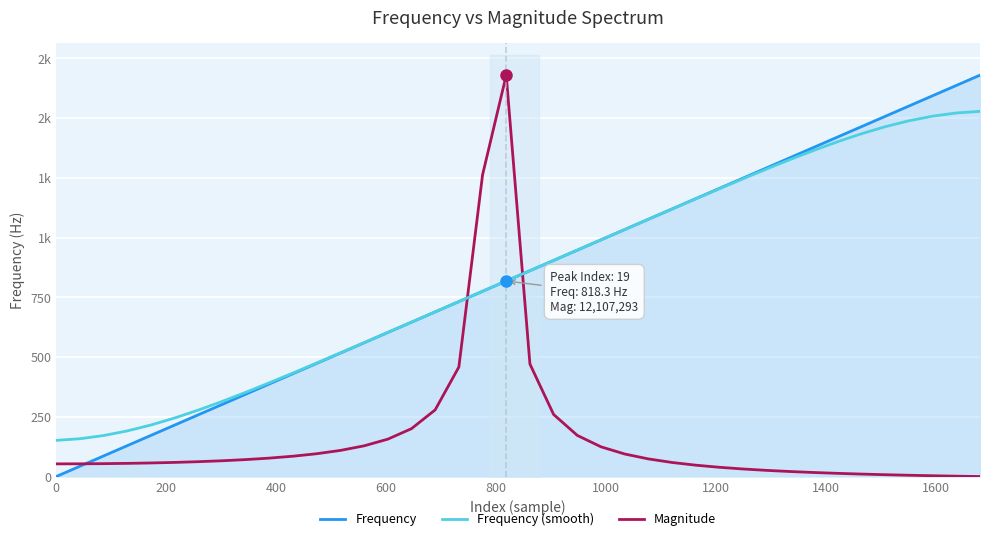

How many times do Frequency (smooth) and Frequency cross each other?

1